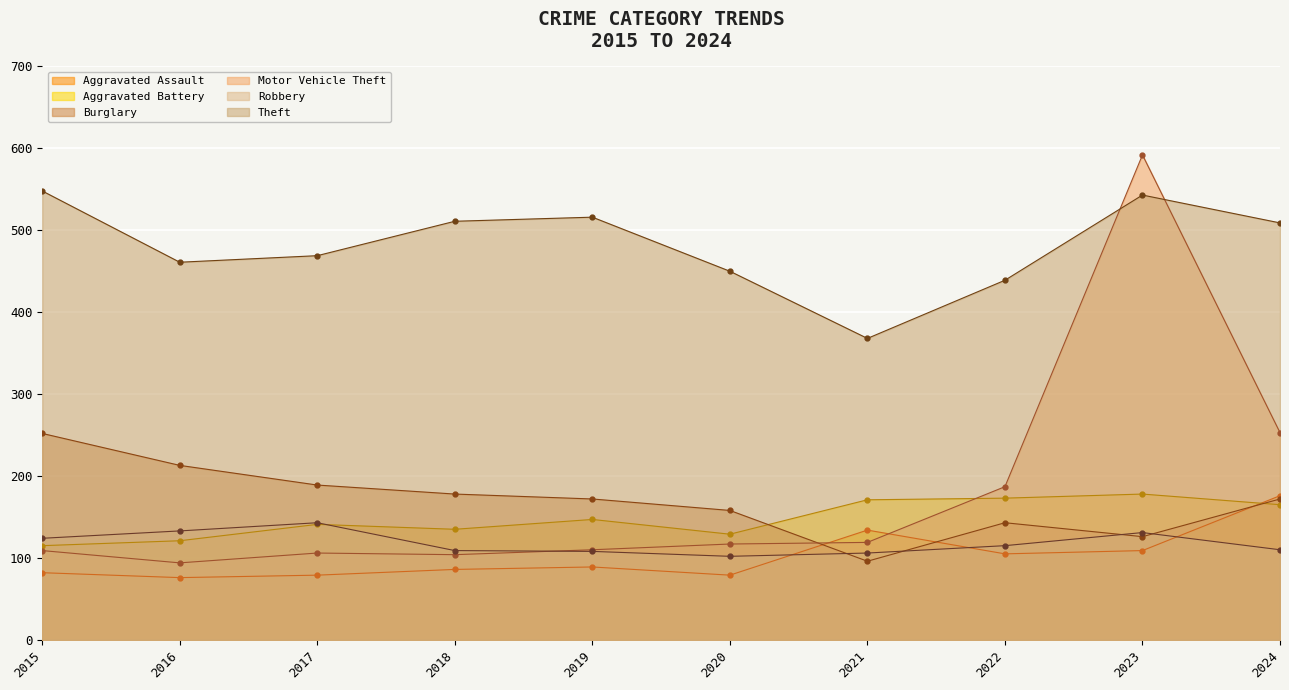

True or false: Theft has more than 2 interior local peaks.

False